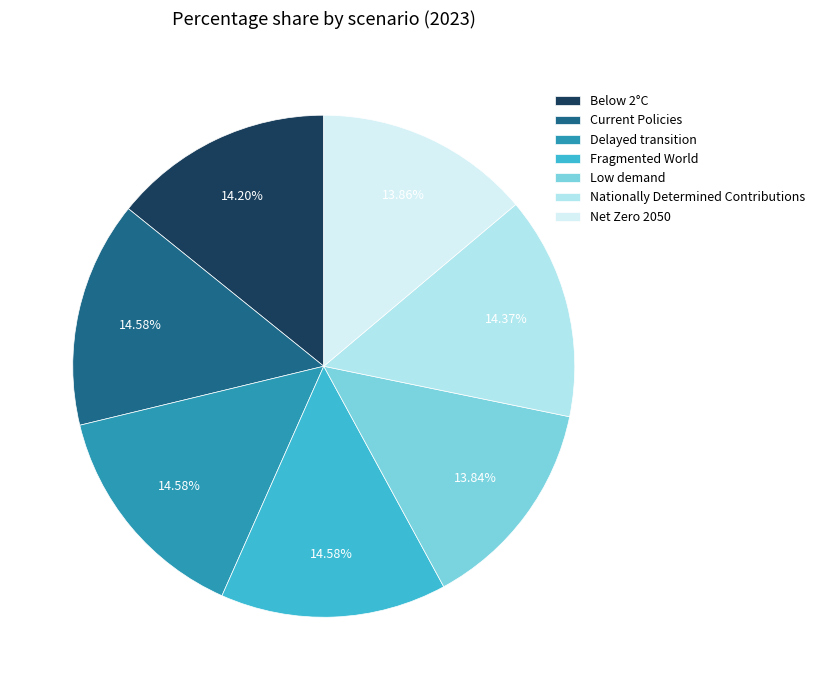

Is it true that Low demand is 8% of the pie?

False